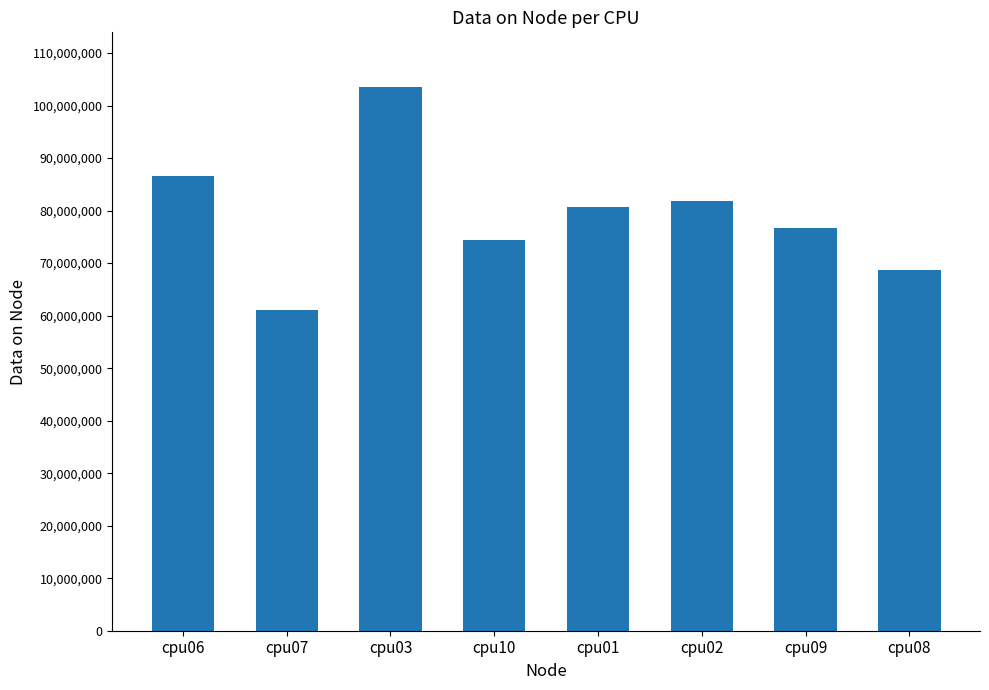

The value at cpu01 is 54853164. True or false?

False